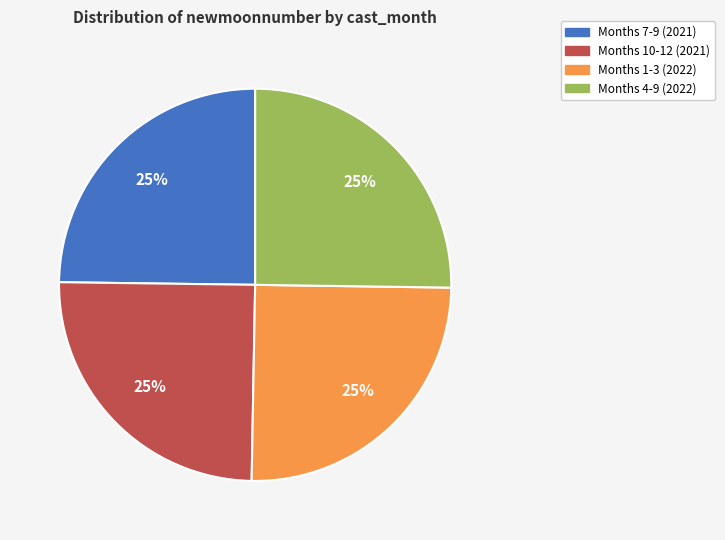

Does any single category account for the majority?

No